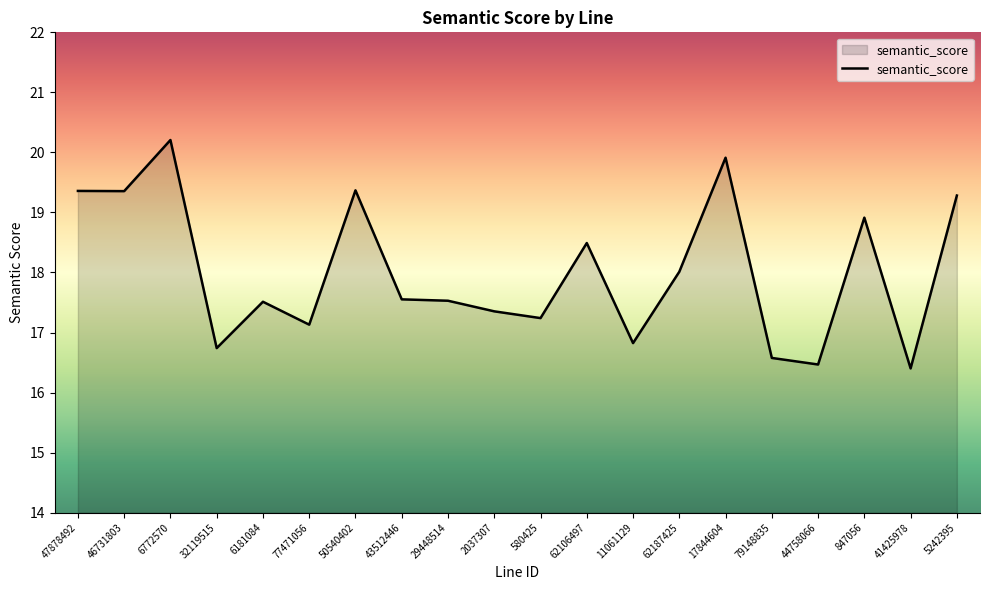

What is the greatest value displayed?

20.2